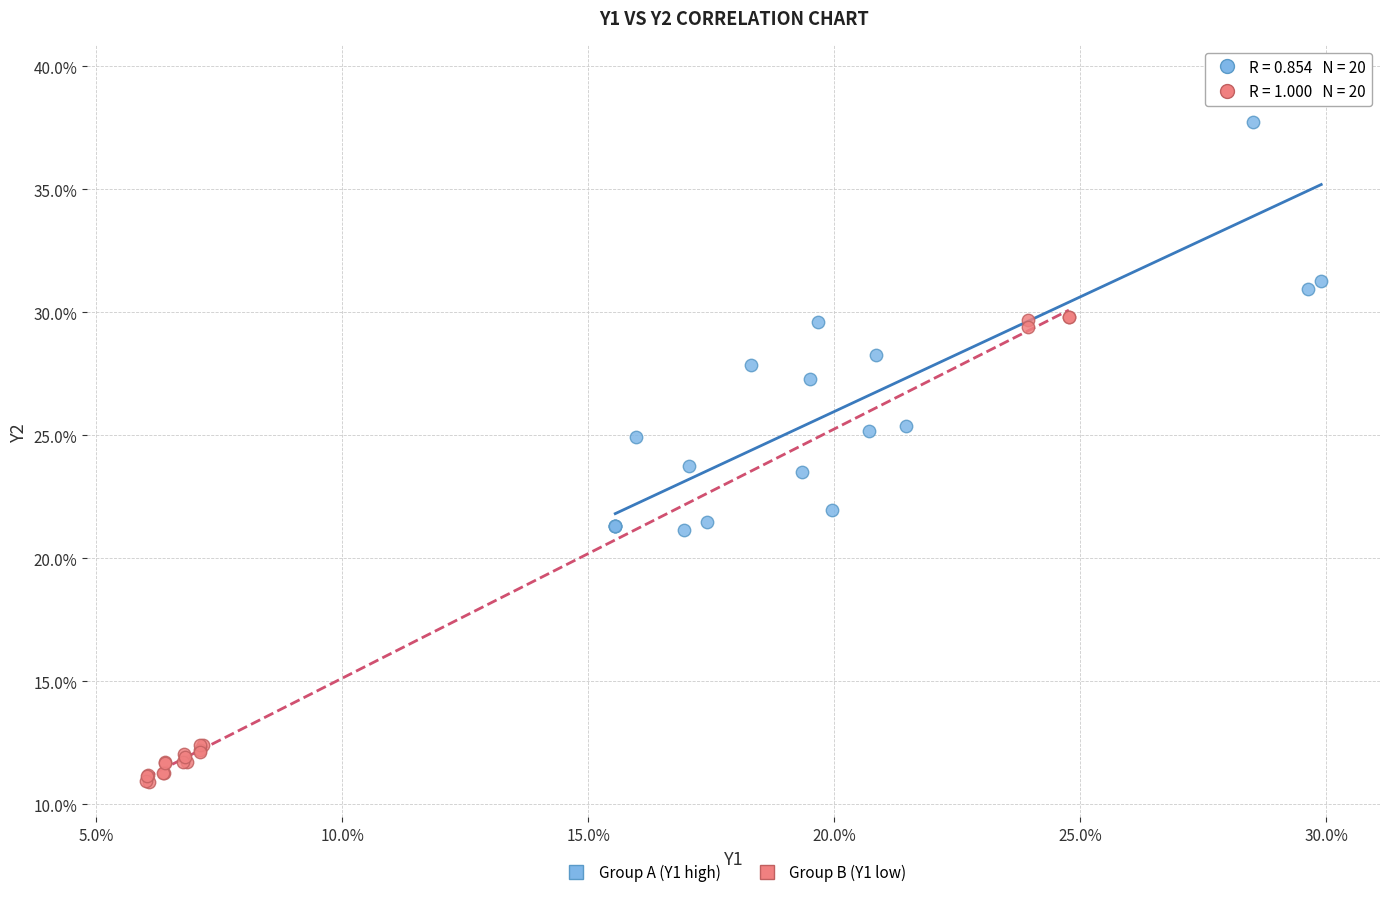

Which series contains the lowest Y value?

Group B (Y1 low)